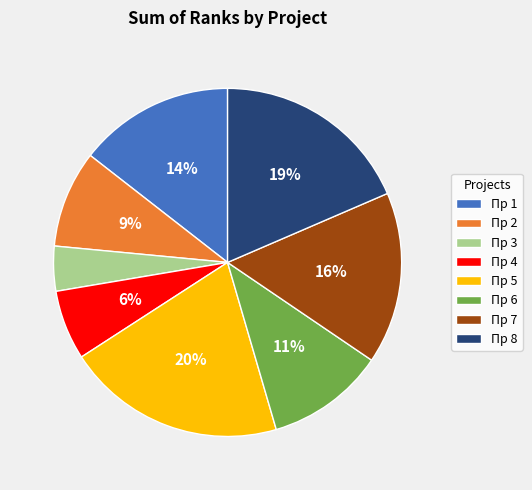

True or false: Пр 1 accounts for 21% of the total.

False